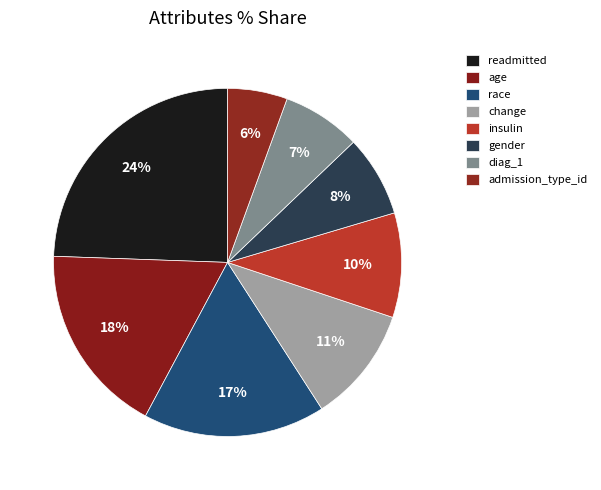

Does any single category account for the majority?

No